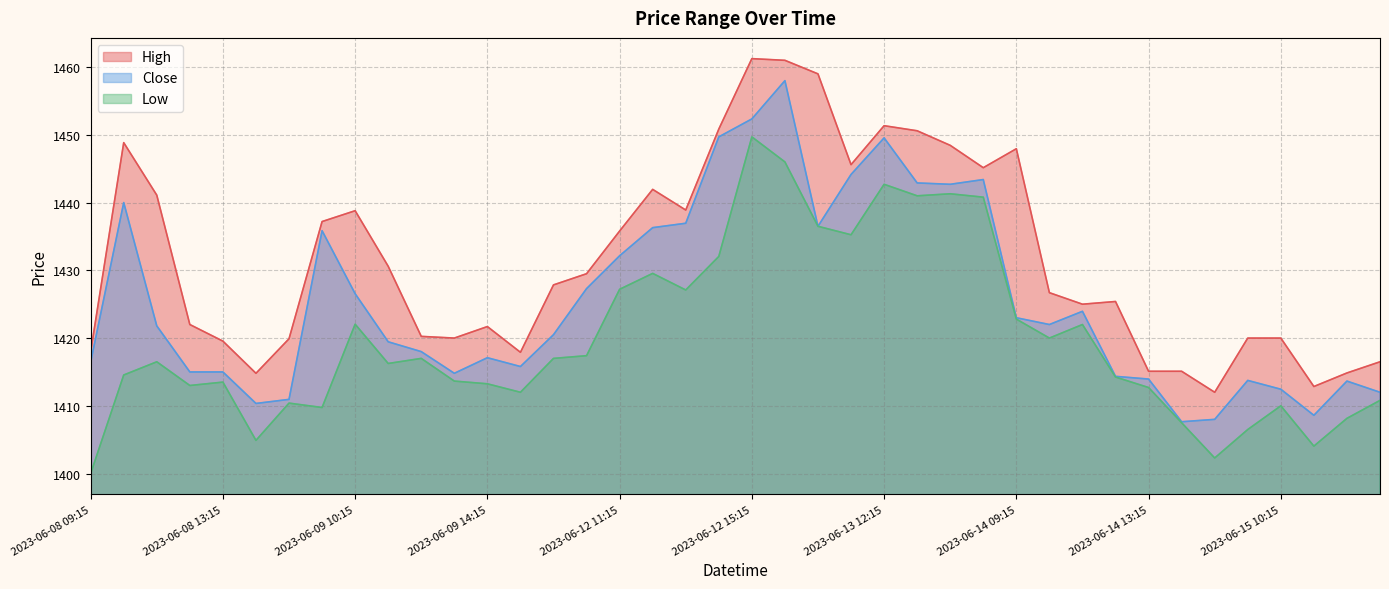

What is the label of the 7th point from the left?

2023-06-08 15:15